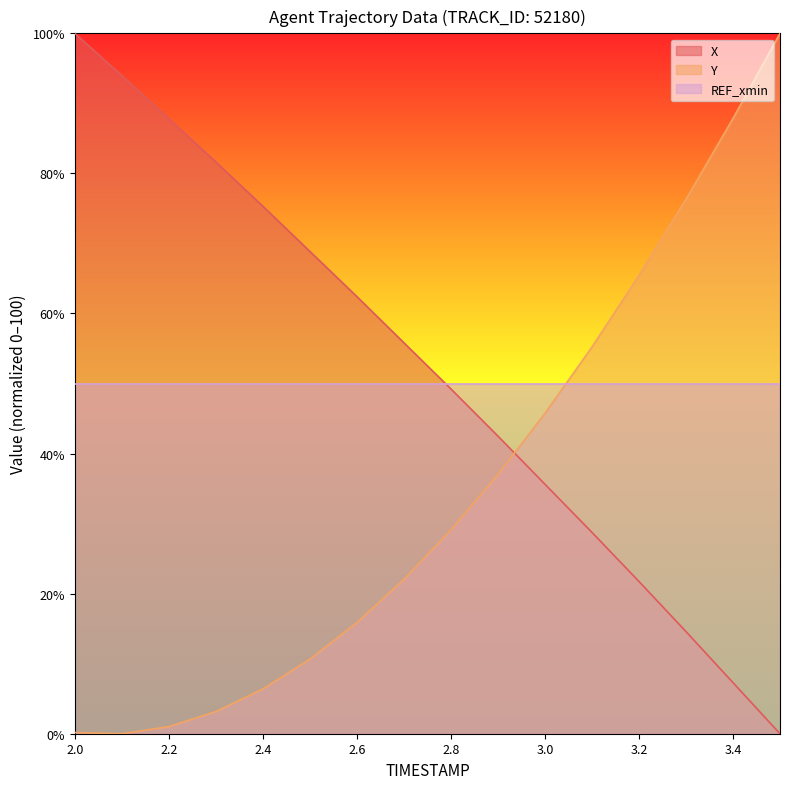

How many data points in X are less than 55?

8